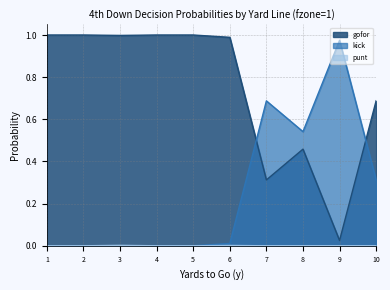

What is the spread (max minus min) of values at 9?

1.0